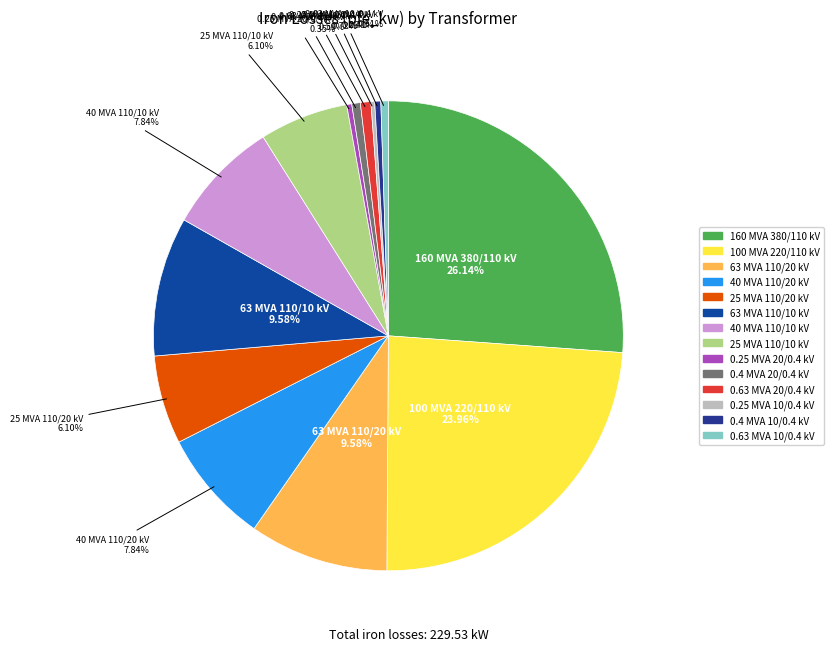

To the nearest percent, what portion does 40 MVA 110/10 kV represent?

8%